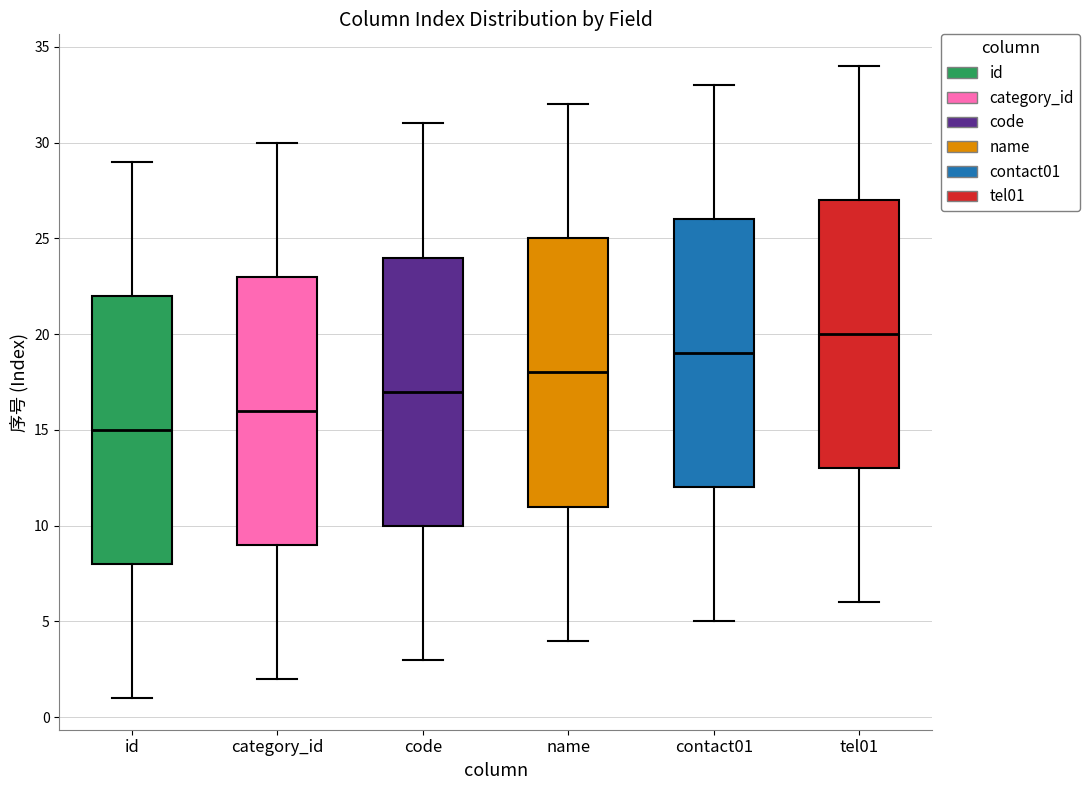

Reading left to right, read every box against the y-axis: the position of its median line, the range the box covers, and the ends of its whiskers. The values are not printed on the chart, so give them approximately, as read against the axis.

id: median 15, box 8 to 22, whiskers 1 to 29
category_id: median 16, box 9 to 23, whiskers 2 to 30
code: median 17, box 10 to 24, whiskers 3 to 31
name: median 18, box 11 to 25, whiskers 4 to 32
contact01: median 19, box 12 to 26, whiskers 5 to 33
tel01: median 20, box 13 to 27, whiskers 6 to 34